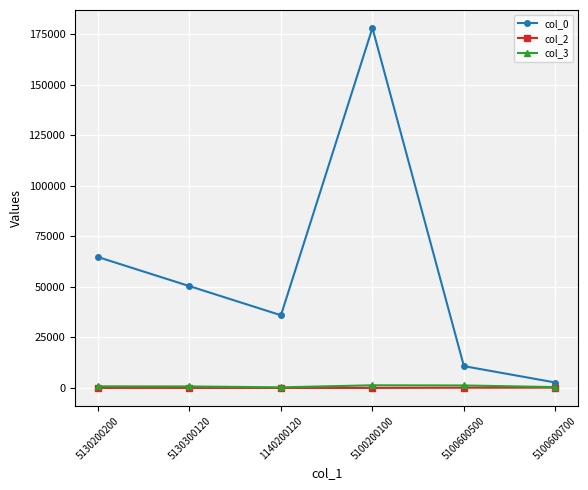

Which series has the widest spread of values?

col_0